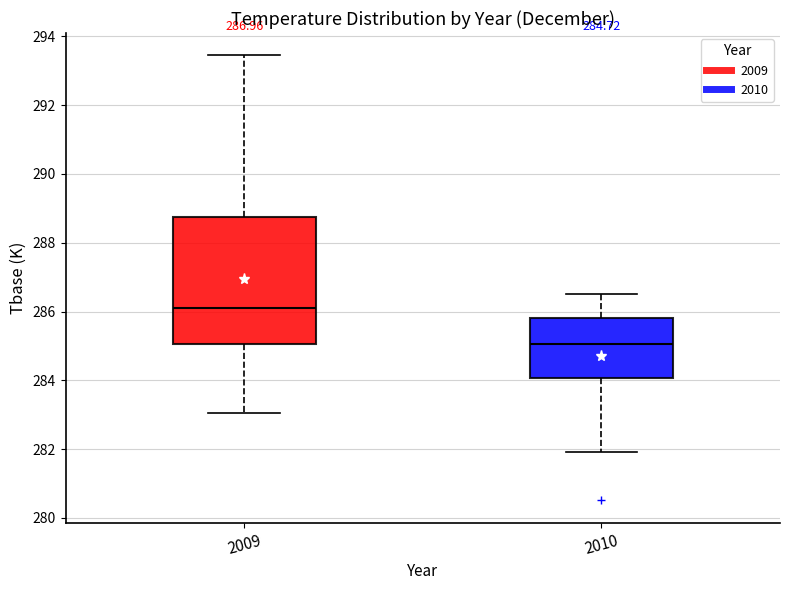

Which box has the highest median line?

2009